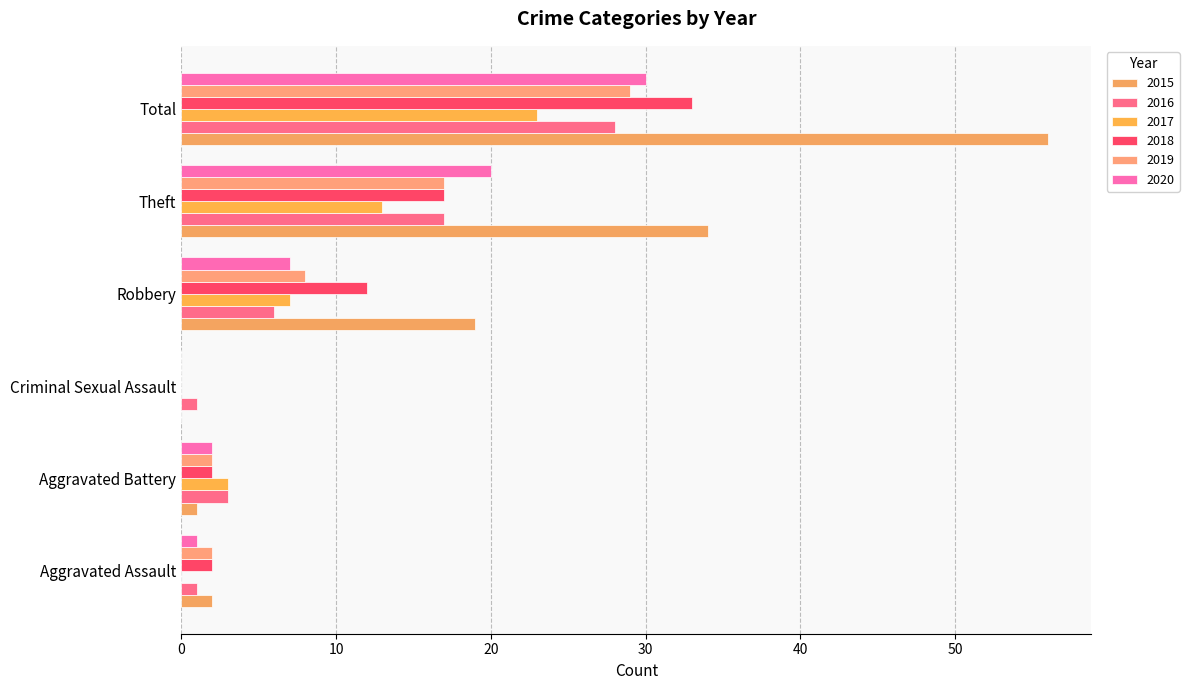

What are all the series names shown in the legend?

2015, 2016, 2017, 2018, 2019, 2020